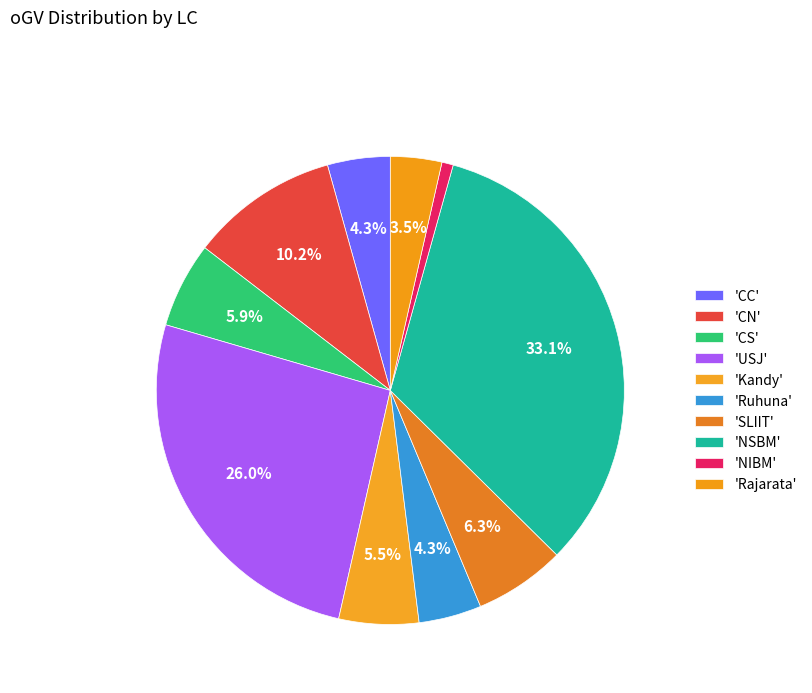

How many slices are in this pie chart?

10